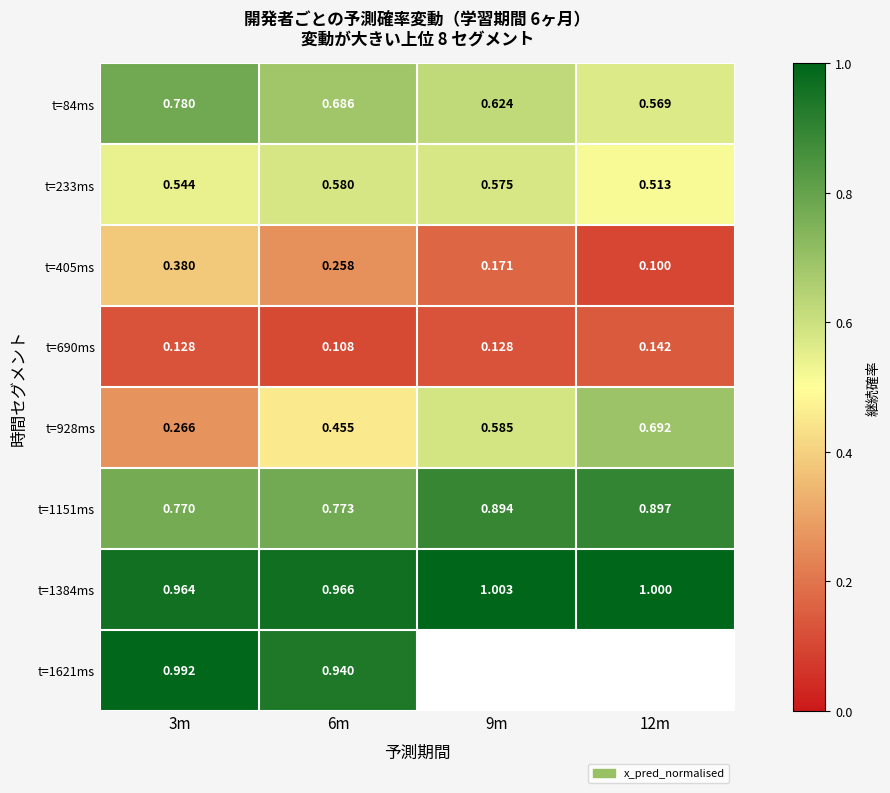

Is the value of t=690ms at 6m greater than the value of t=405ms at 6m?

No